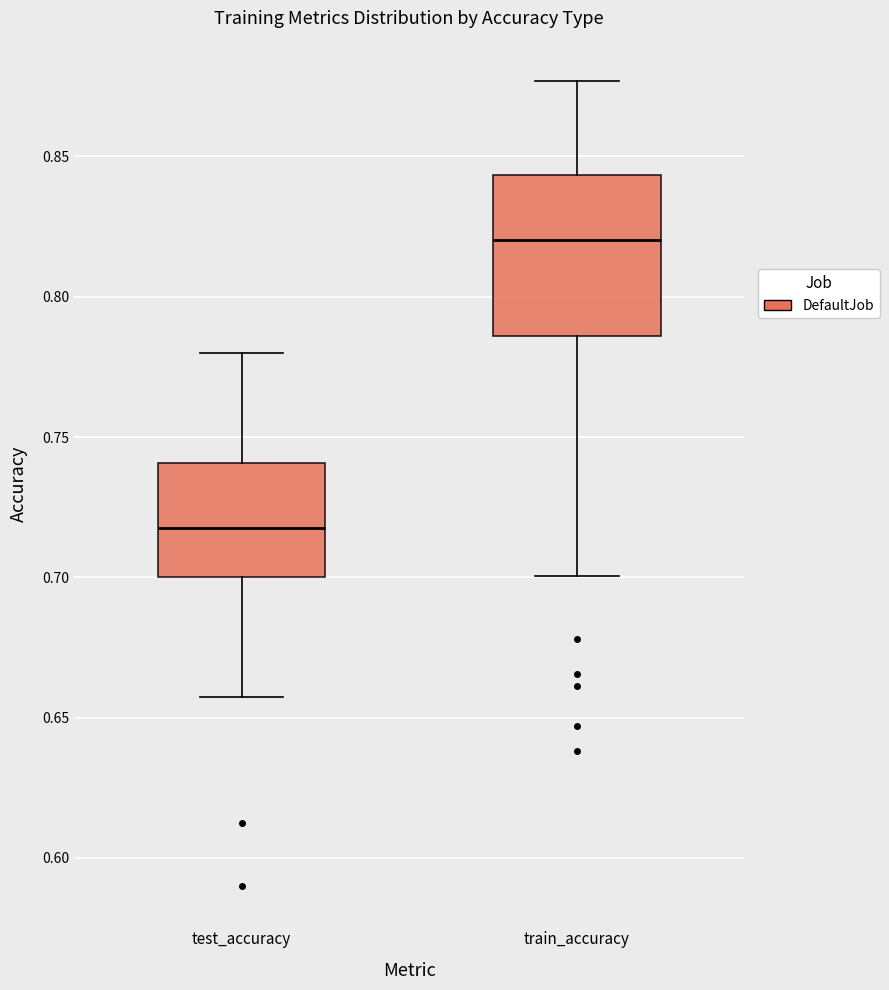

Which box is the tallest, from its lower edge to its upper edge?

train_accuracy